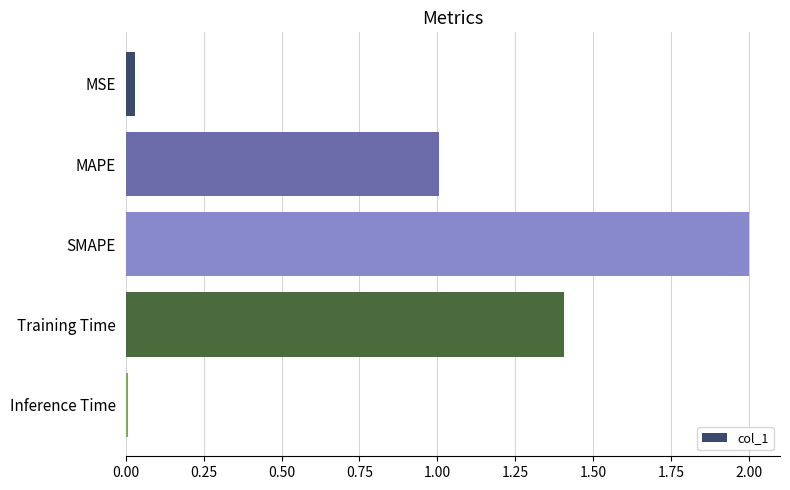

How many data points does each series have?

5